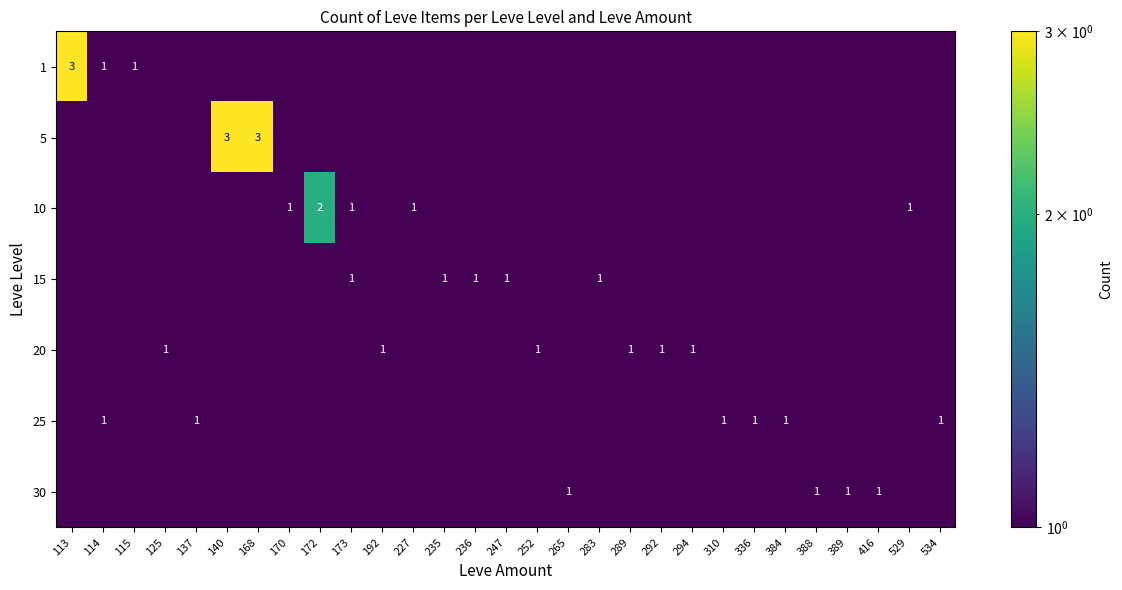

The 10 series shows 1 at 170. True or false?

True